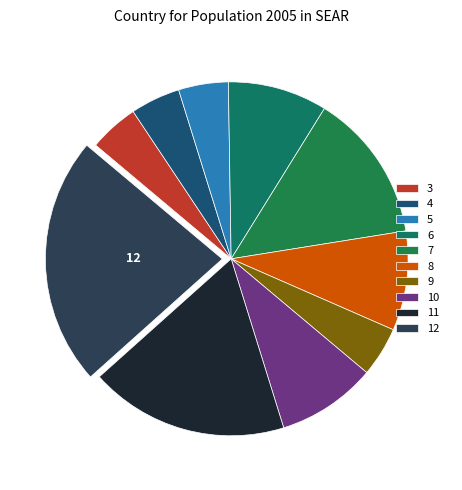

Is there a majority slice in this chart?

No